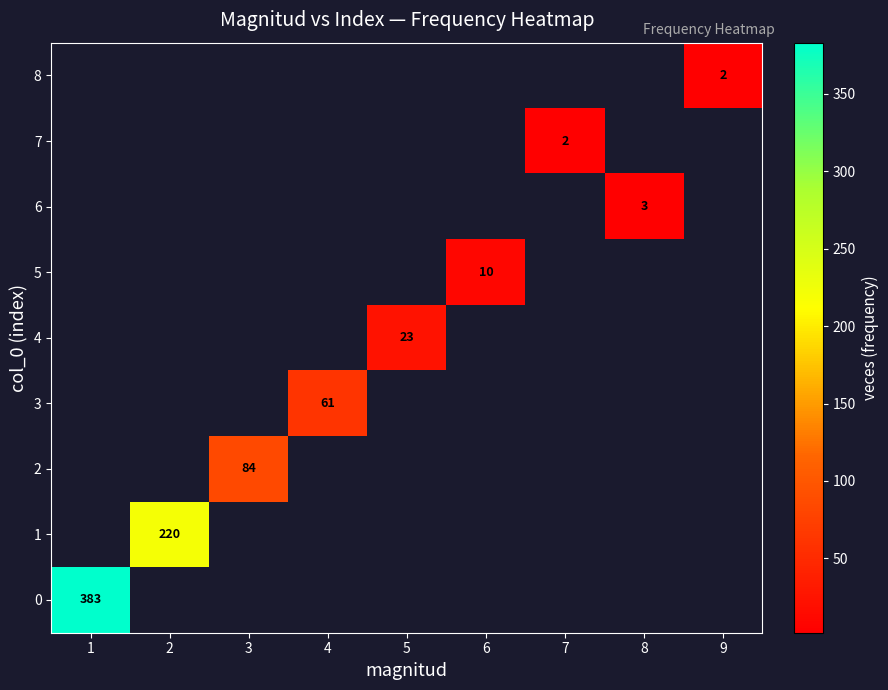

How many data points does each series have?

9